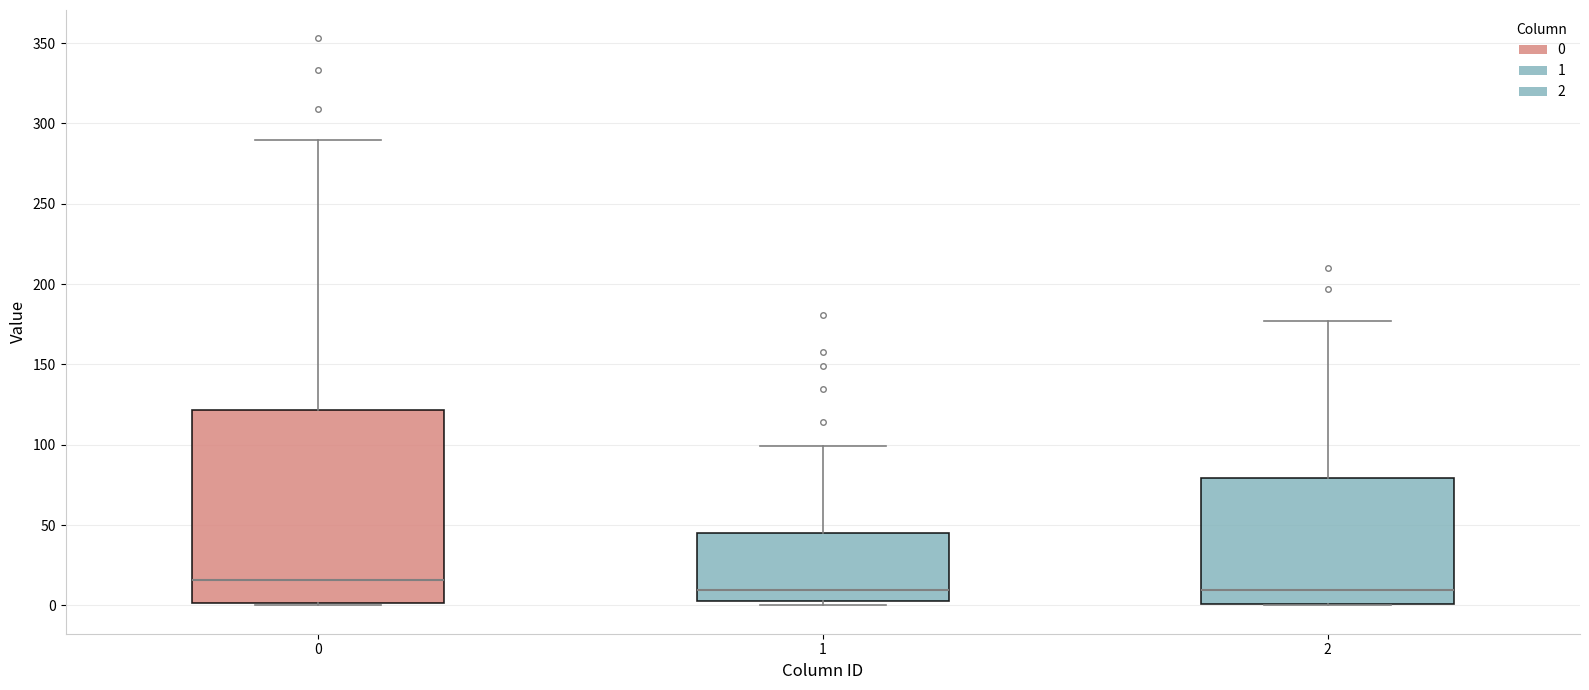

Reading left to right, read every box against the y-axis: the position of its median line, the range the box covers, and the ends of its whiskers. The values are not printed on the chart, so give them approximately, as read against the axis.

0: median 15, box 0 to 120, whiskers 0 to 290
1: median 10, box 5 to 45, whiskers 0 to 100
2: median 10, box 0 to 80, whiskers 0 to 175